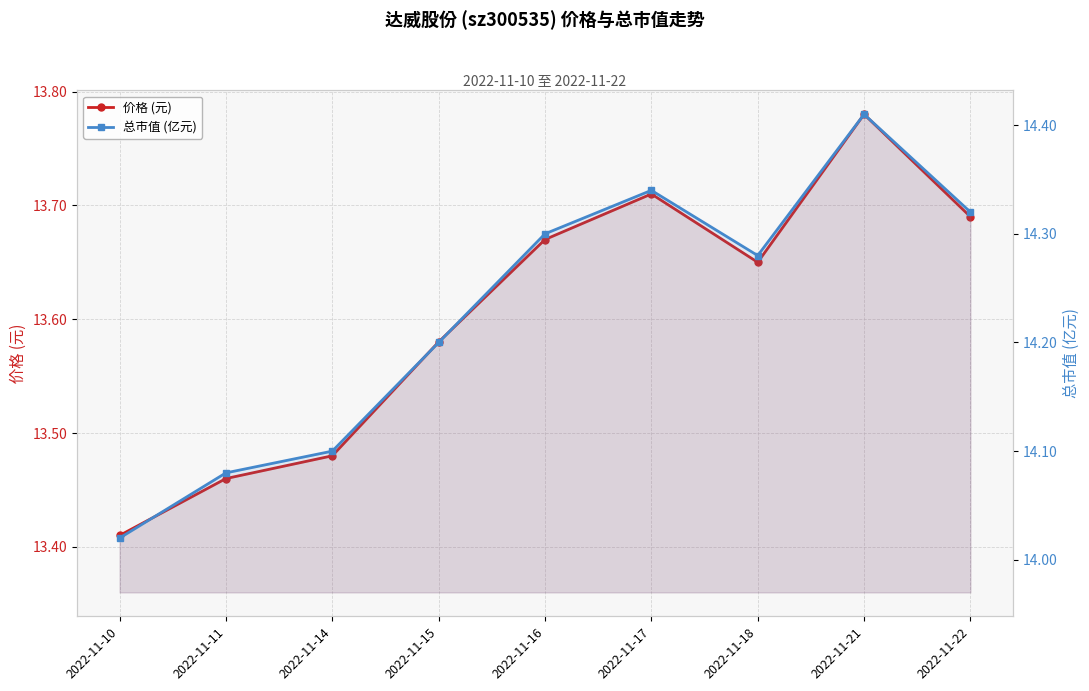

Between 2022-11-14 and 2022-11-18, which series saw the biggest shift?

总市值 (亿元)